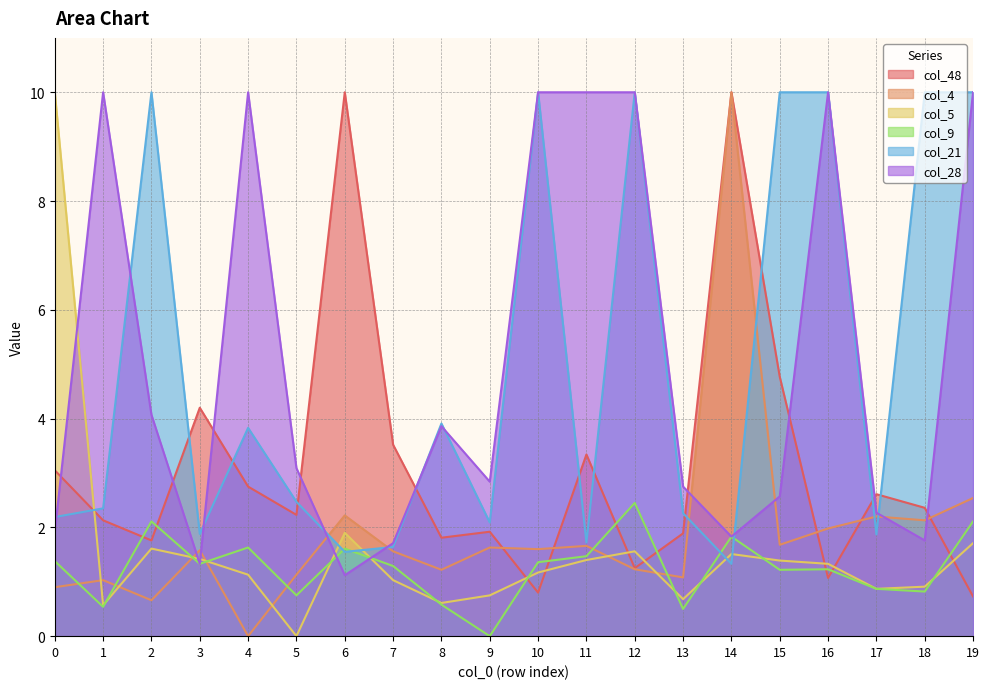

How many interior local peaks does the col_21 series have?

5